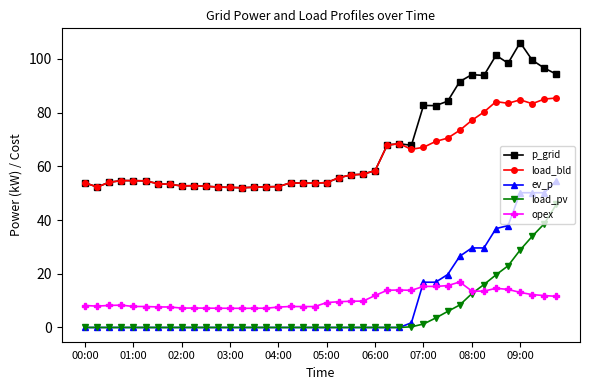

Rank the series by their maximum value, from highest to lowest.

p_grid, load_bld, ev_p, load_pv, opex